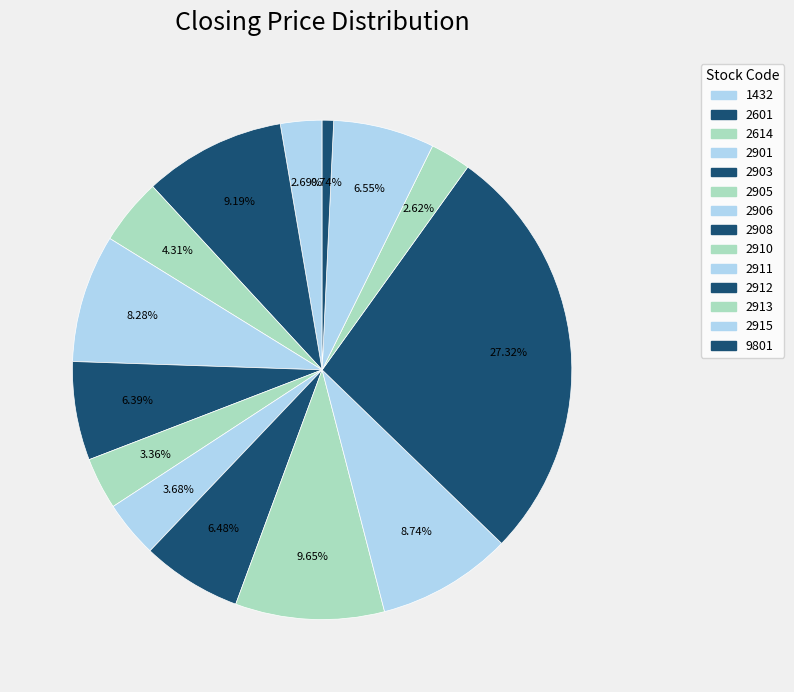

Is there any slice that represents more than half of the pie?

No